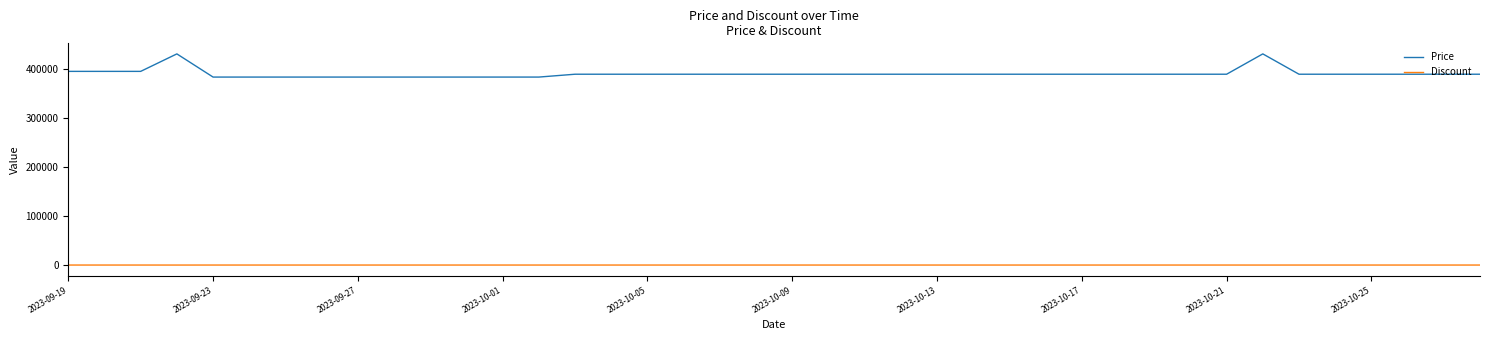

At how many categories does at least one series exceed 398474?

2